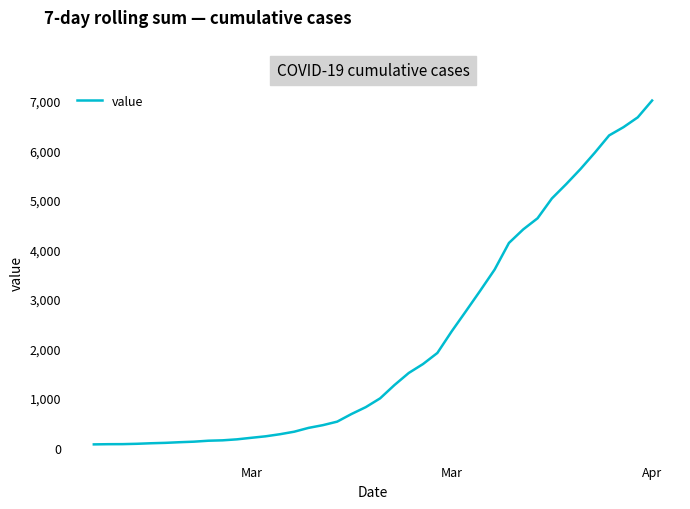

What is the average value?

2143